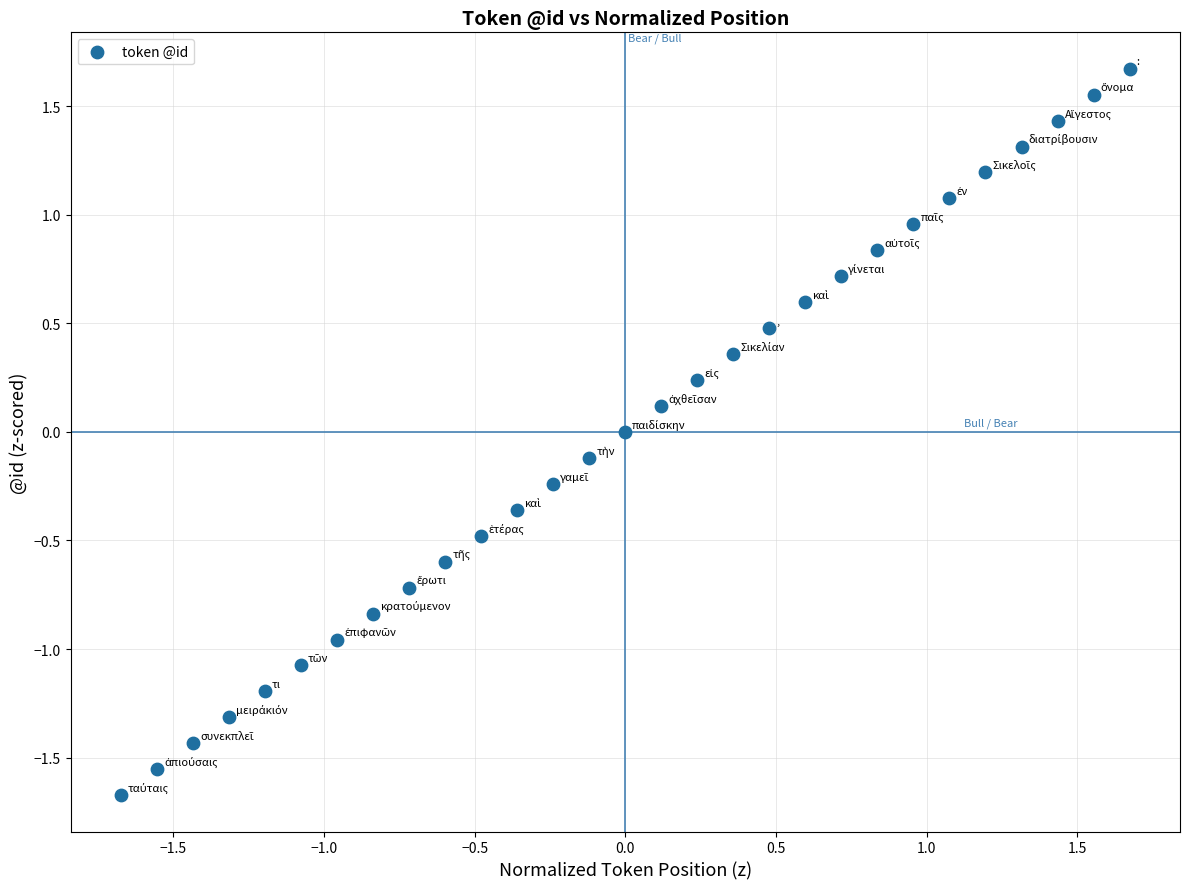

What is the range of Y values (max minus min)?

3.3